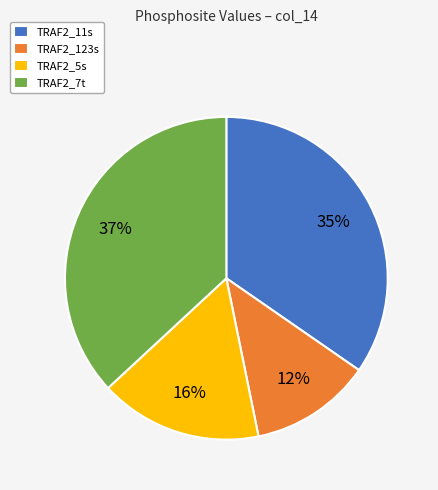

Does any single category account for the majority?

No